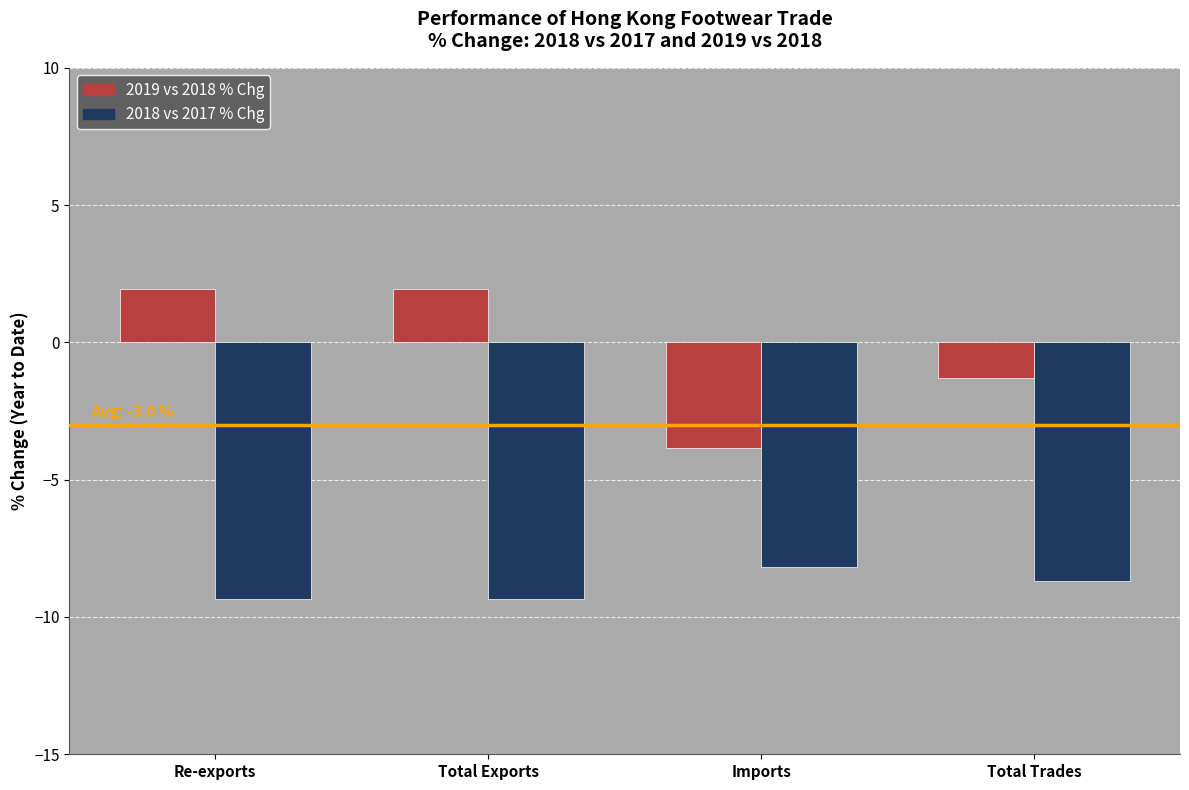

What is the total value across all series at Imports?

-12.0